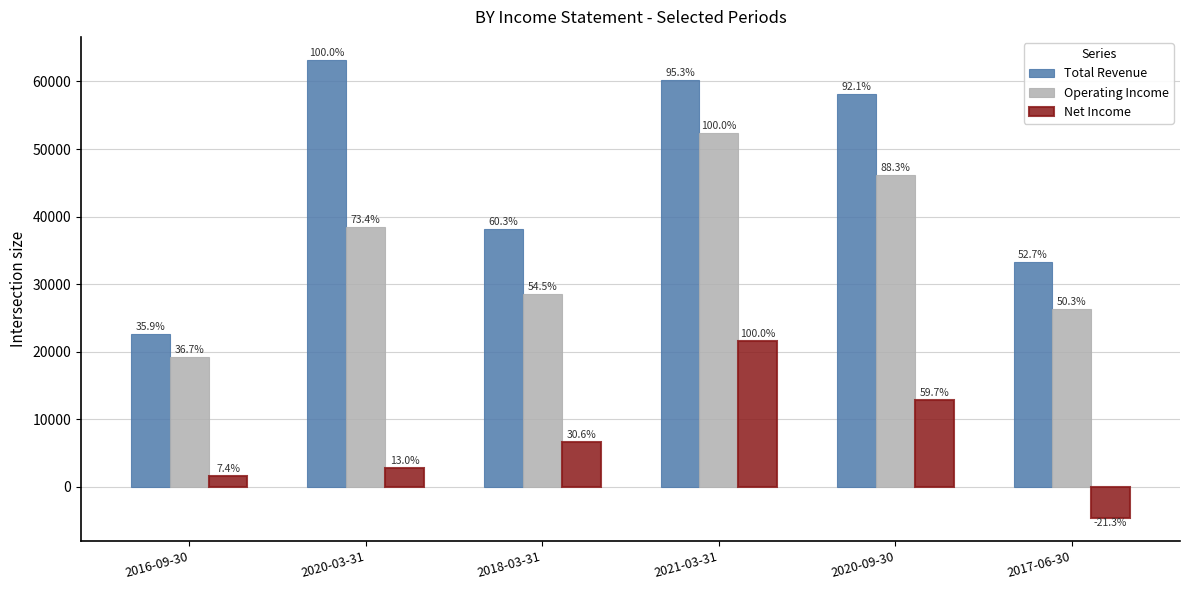

How many groups of bars are there?

6